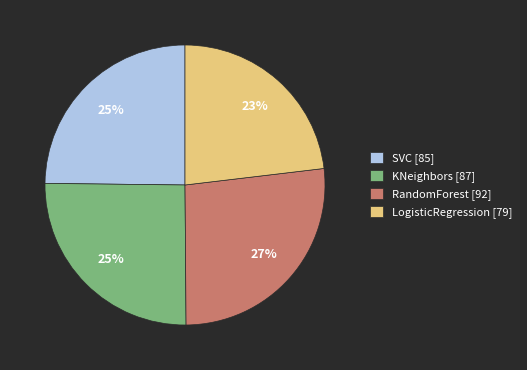

Do RandomForest [92] and SVC [85] together represent more than half of the pie?

Yes